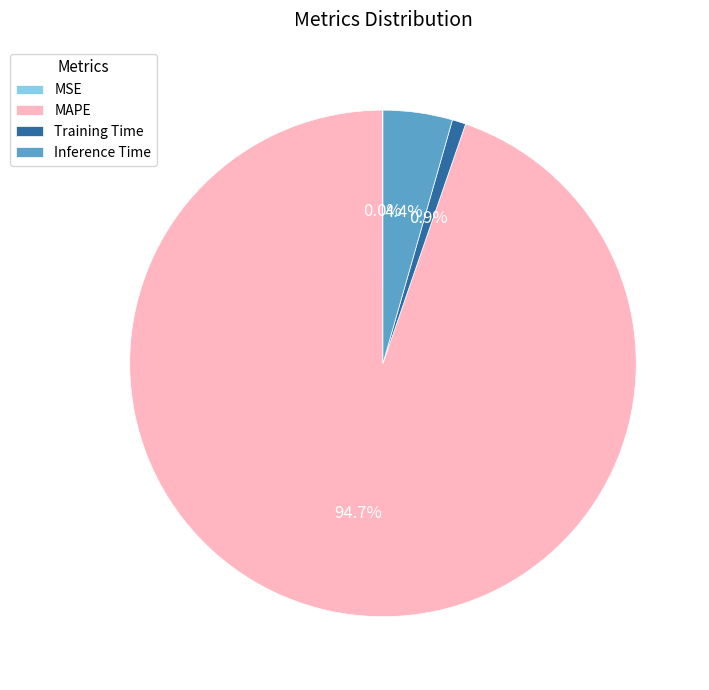

What percentage is the MAPE slice, to the nearest percent?

95%